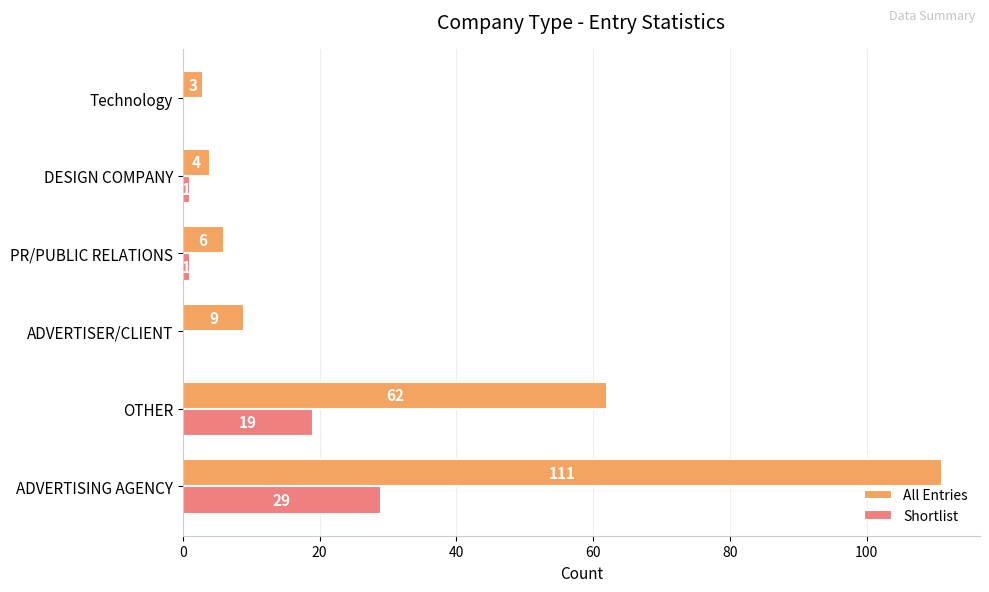

Which series has the largest total across all categories?

All Entries